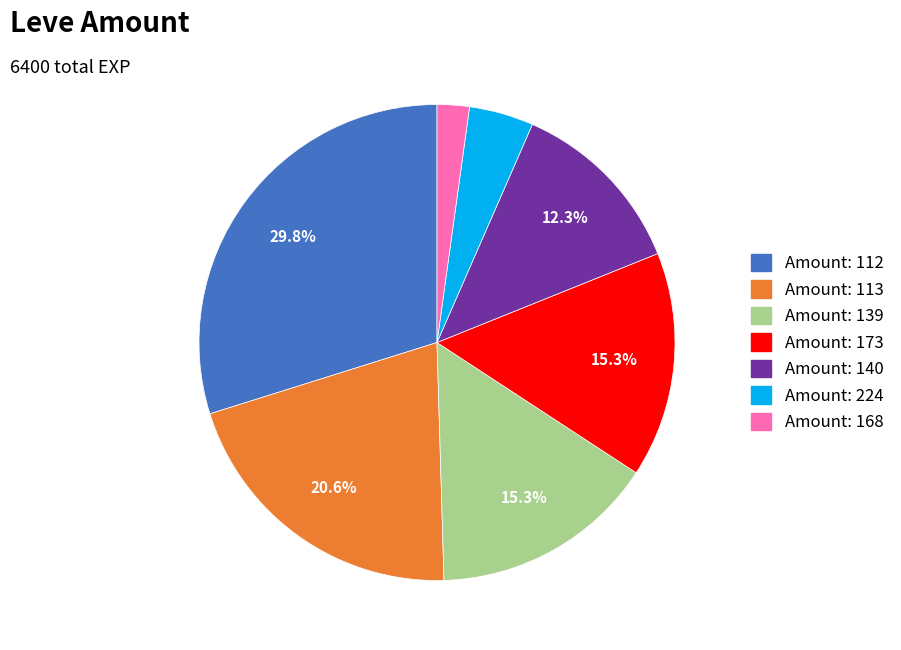

Between Amount: 139 and Amount: 168, which is larger?

Amount: 139